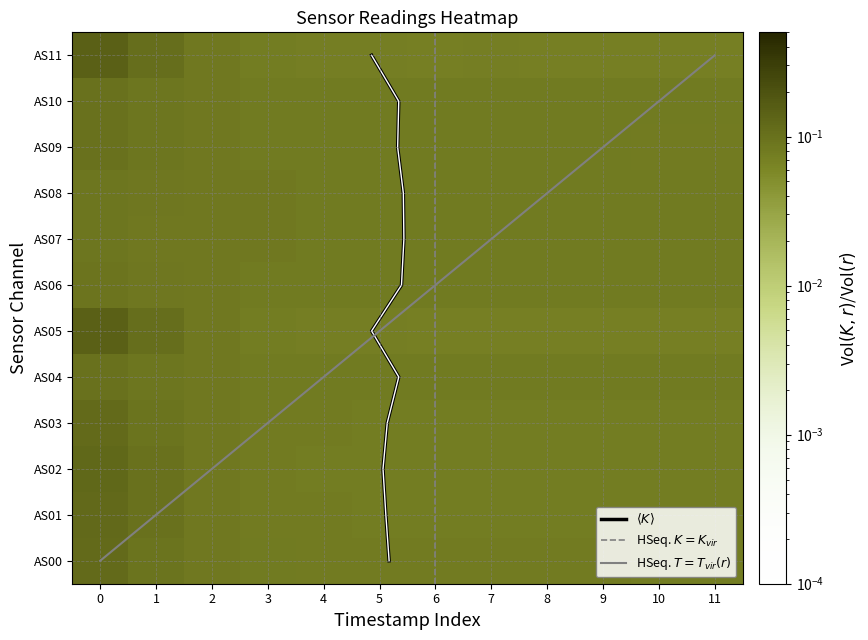

List the labels in order of AS09 value, smallest first.

11, 10, 9, 6, 8, 5, 7, 4, 3, 2, 1, 0